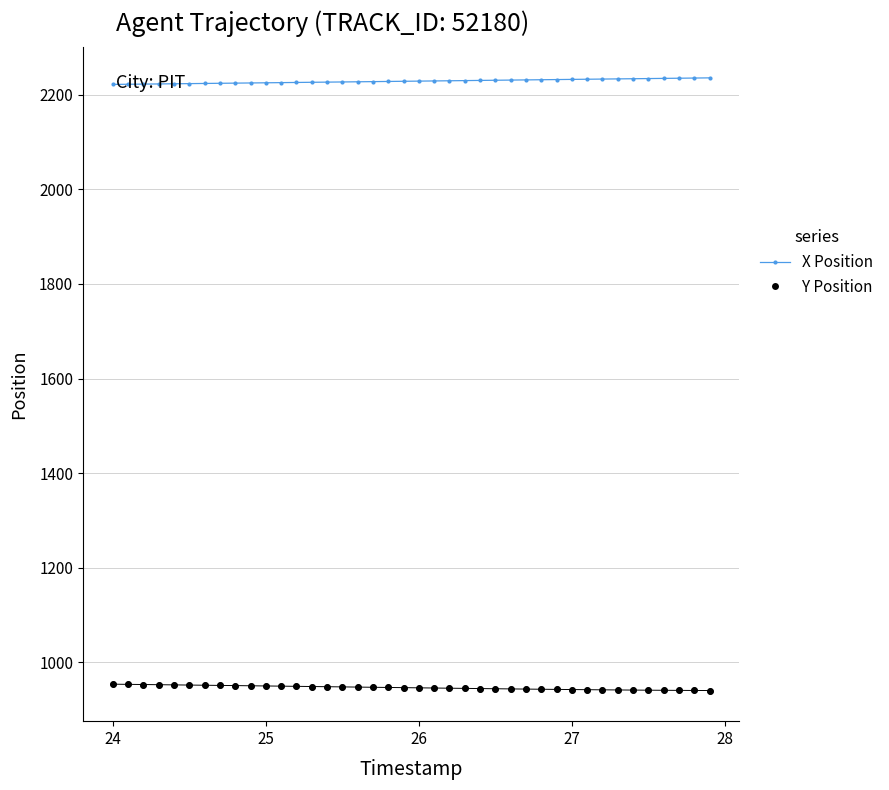

Which series has the largest total across all categories?

X Position